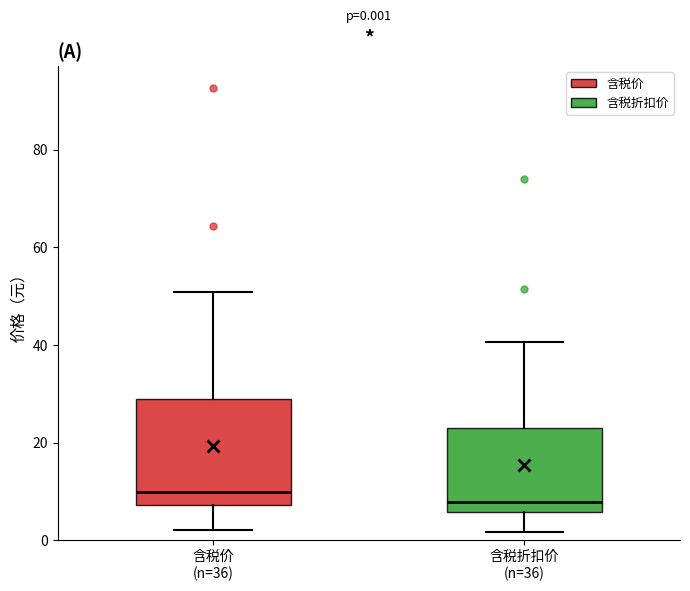

Which box is the tallest, from its lower edge to its upper edge?

含税价 (n=36)